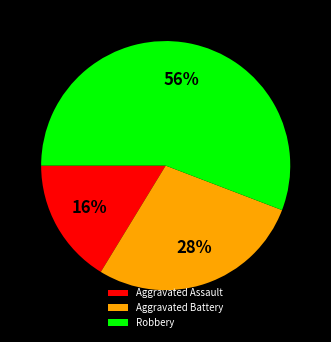

Rank the categories by value from highest to lowest.

Robbery, Aggravated Battery, Aggravated Assault